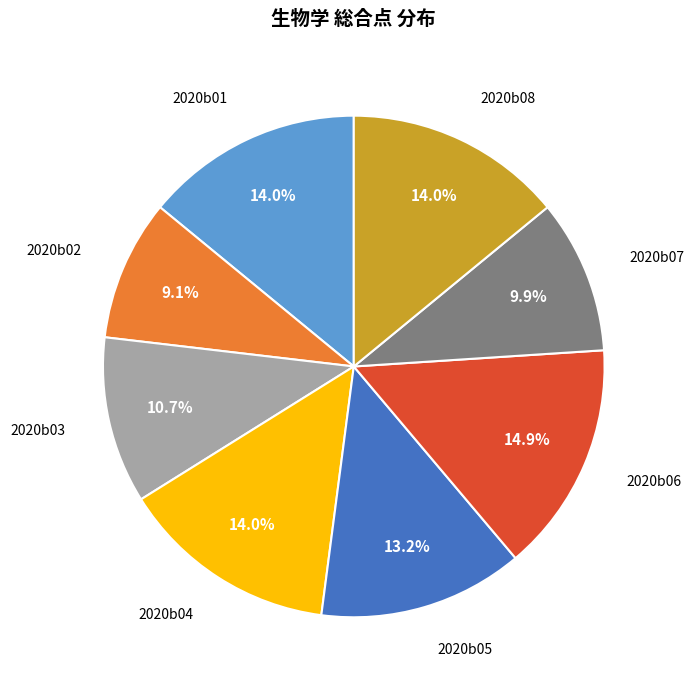

Is there a majority slice in this chart?

No